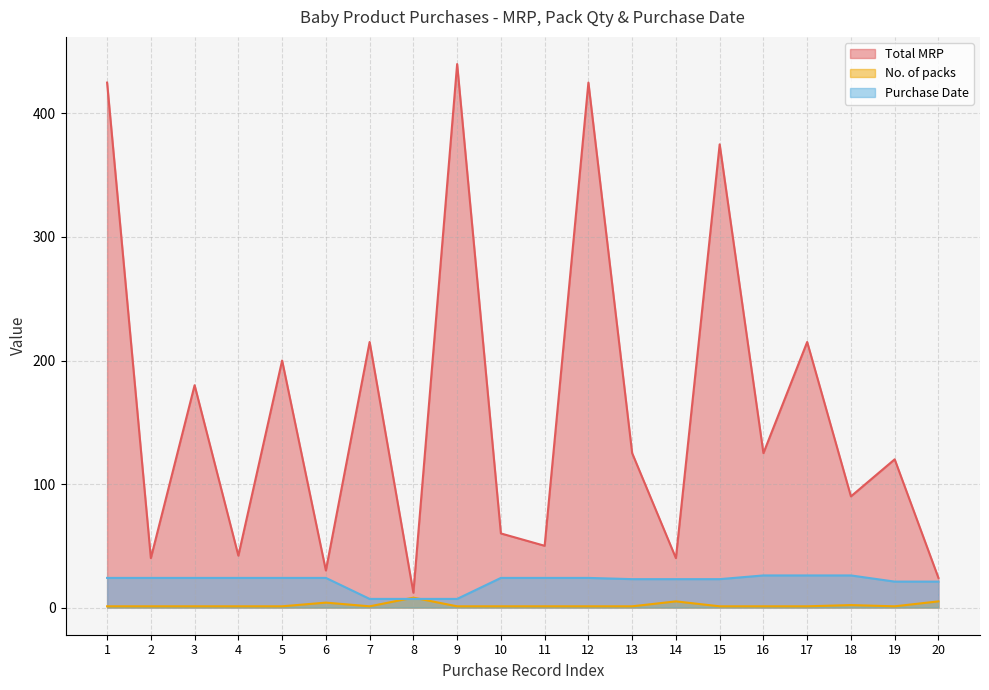

Does the chart have visible grid lines?

Yes